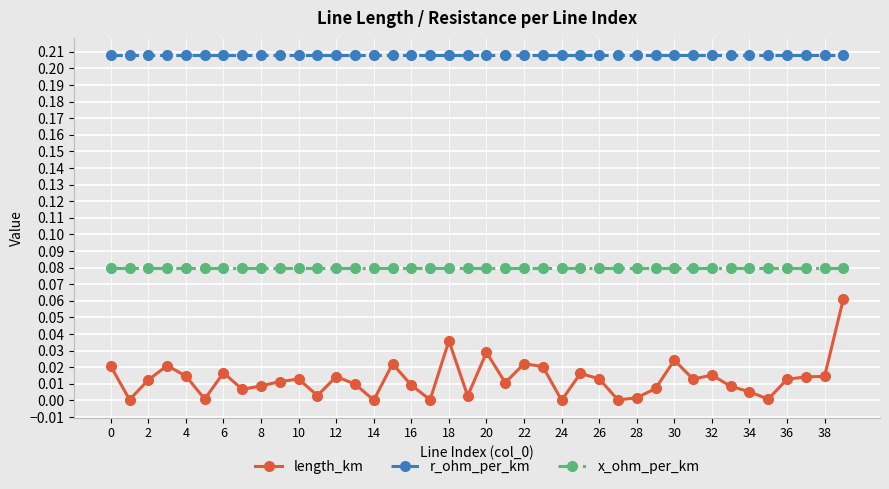

Which series has the largest total across all categories?

r_ohm_per_km